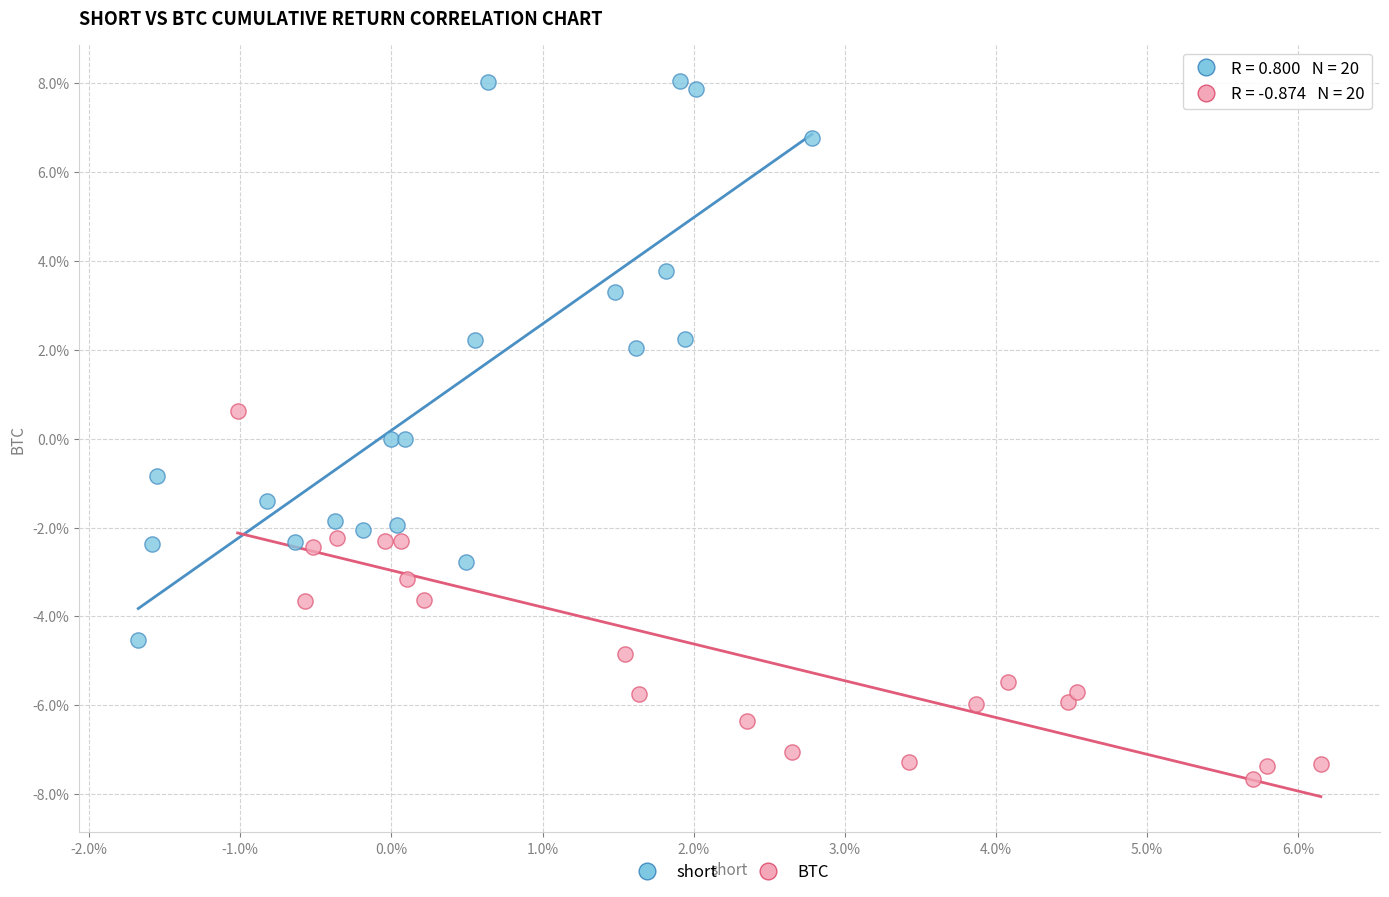

What are all the series names shown in the legend?

short, BTC